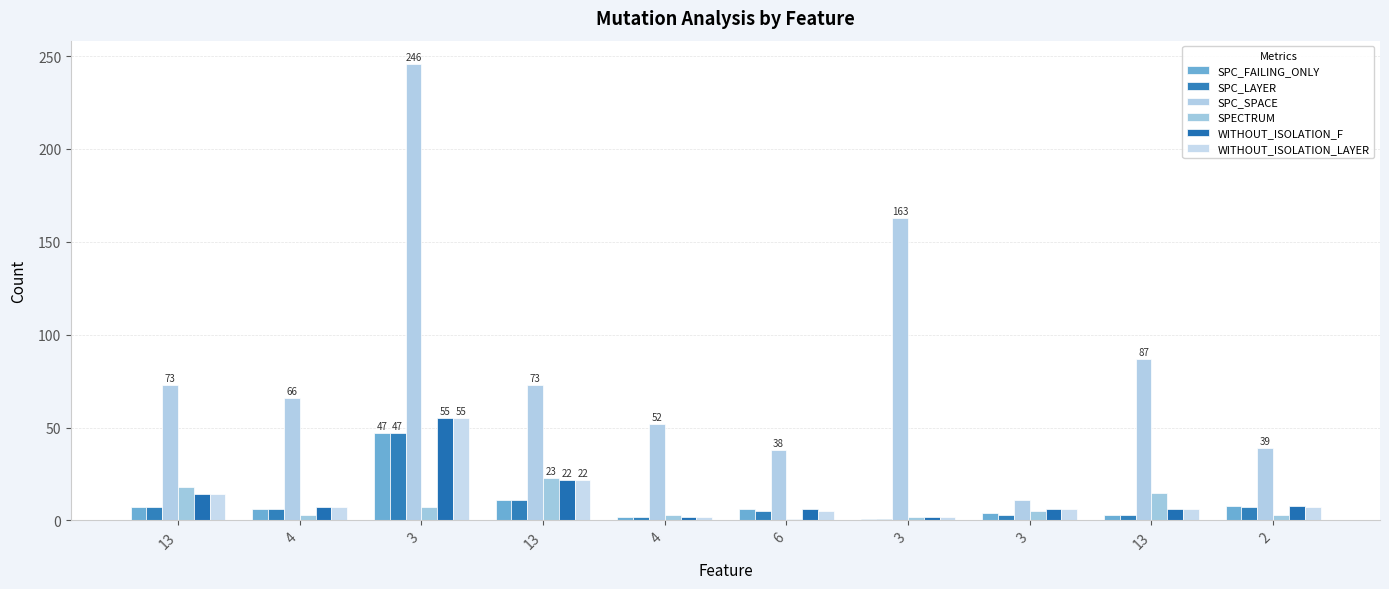

Reading left to right, what are all the values shown in this chart?

SPC_FAILING_ONLY: 13=7	4=6	3=47	13=11	4=2	6=6	3=1	3=4	13=3	2=8
SPC_LAYER: 13=7	4=6	3=47	13=11	4=2	6=5	3=1	3=3	13=3	2=7
SPC_SPACE: 13=73	4=66	3=246	13=73	4=52	6=38	3=163	3=11	13=87	2=39
SPECTRUM: 13=18	4=3	3=7	13=23	4=3	6=1	3=2	3=5	13=15	2=3
WITHOUT_ISOLATION_F: 13=14	4=7	3=55	13=22	4=2	6=6	3=2	3=6	13=6	2=8
WITHOUT_ISOLATION_LAYER: 13=14	4=7	3=55	13=22	4=2	6=5	3=2	3=6	13=6	2=7